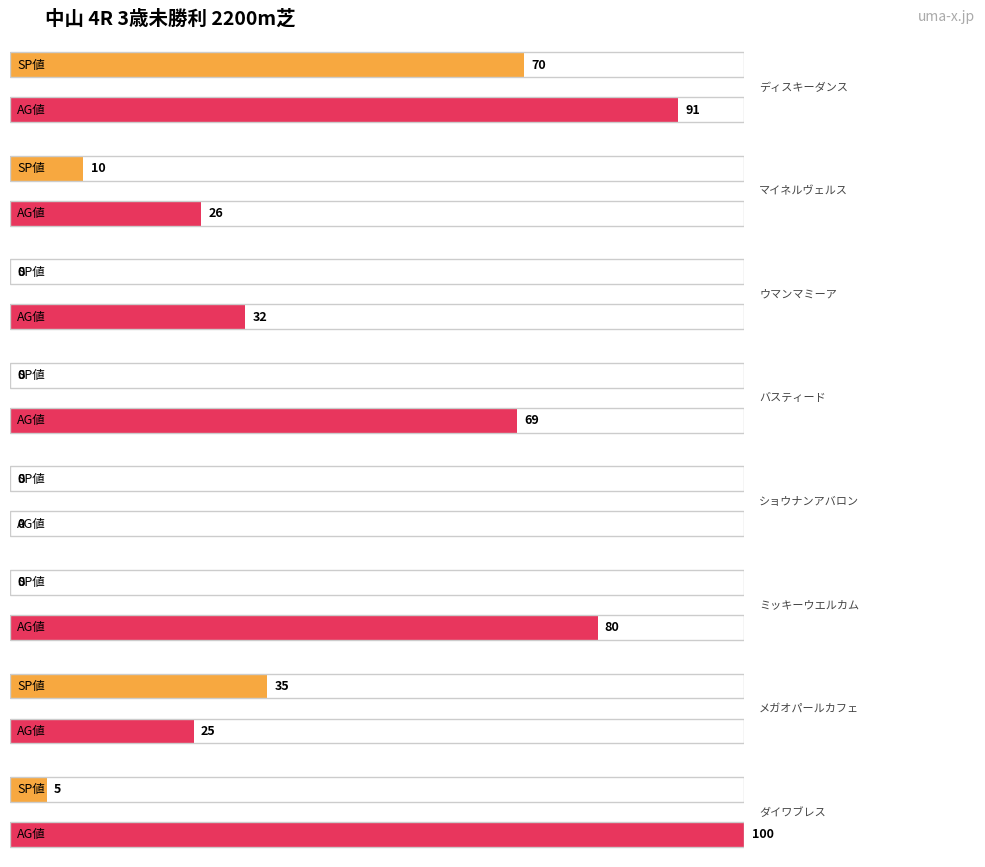

Is it true that 総合値 equals 12 at ウインドオブケン?

False